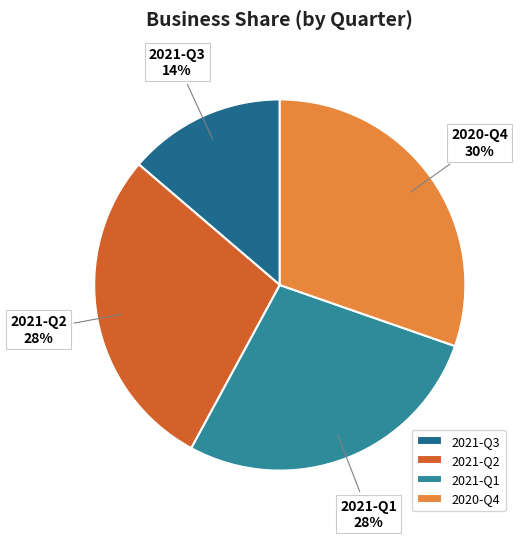

Which category has the biggest portion of the pie?

2020-Q4